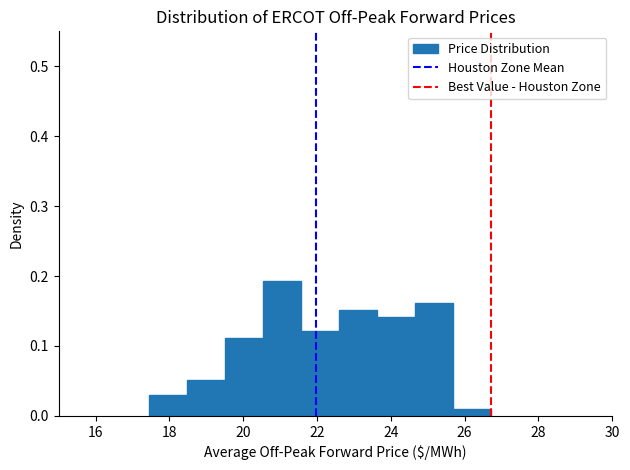

How tall is the bar that spans 23.6 to 24.6 on the x-axis? Neither the bar edges nor the heights are printed on the chart, so give them approximately, as read against the axes.

0.14